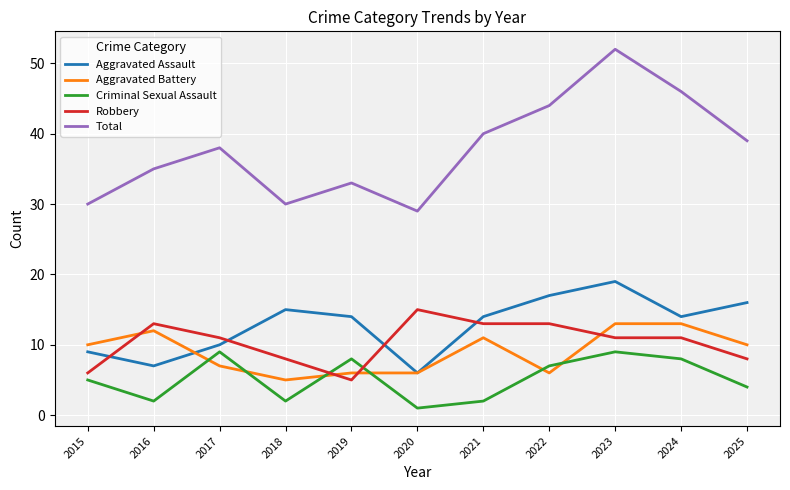

At which category is the sum across all series the highest?

2023